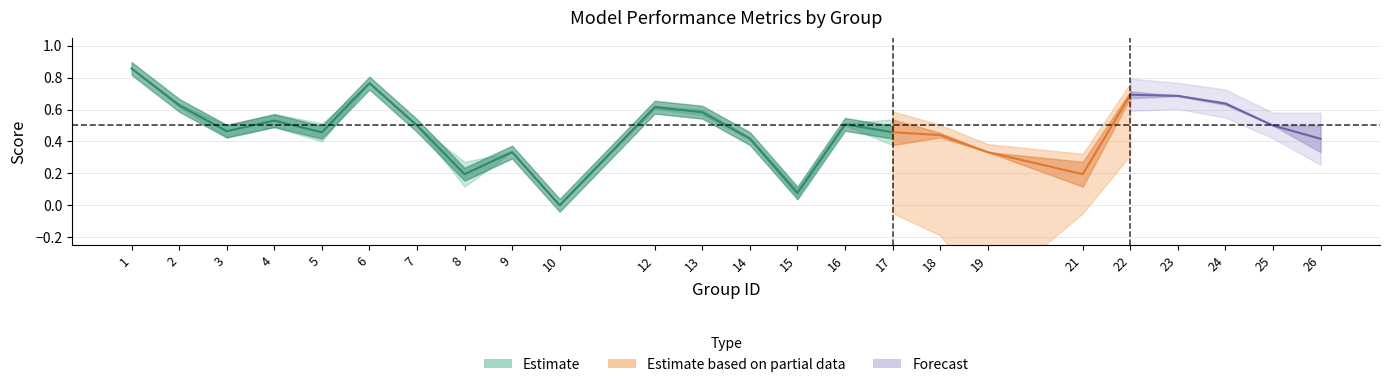

How many lines are shown in the chart?

3